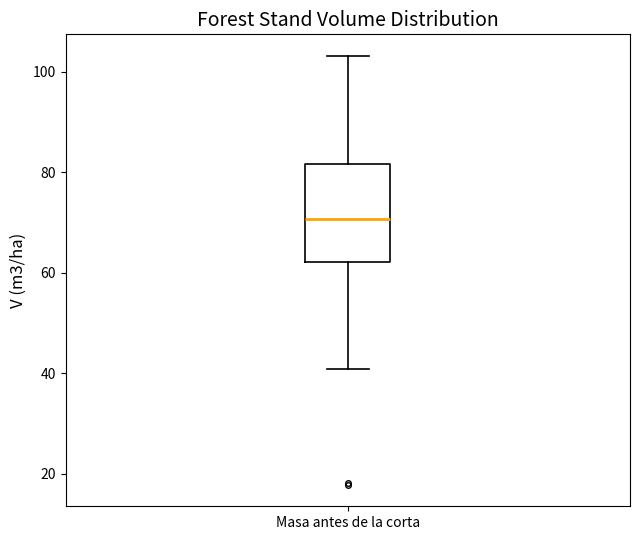

Read this box plot against the y-axis: the position of the median line, the range covered by the box, and the ends of both whiskers. The values are not printed on the chart, so give them approximately, as read against the axis.

median 70, box 62 to 82, whiskers 40 to 104